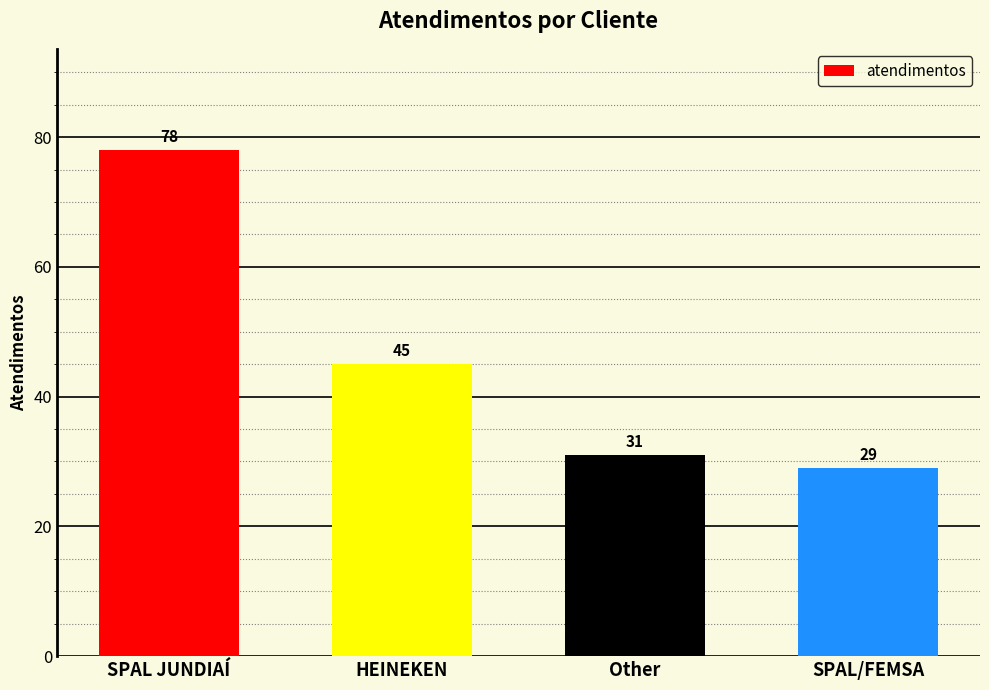

The chart shows a value of 78 at SPAL JUNDIAÍ. True or false?

True